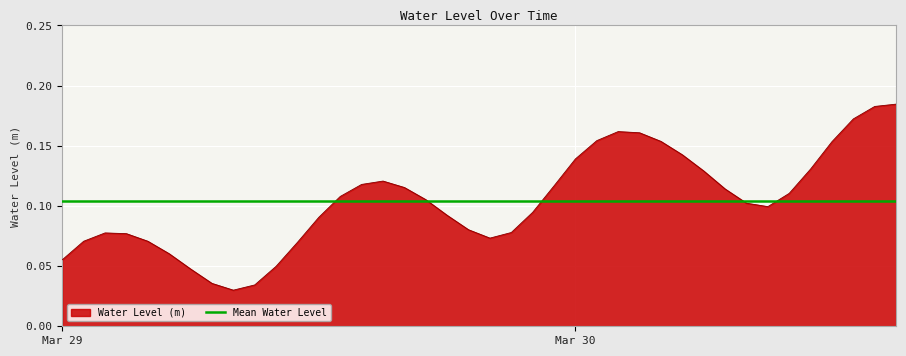

True or false: the data has more than 1 interior local peaks.

True